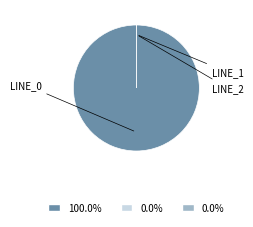

How many slices are in this pie chart?

3